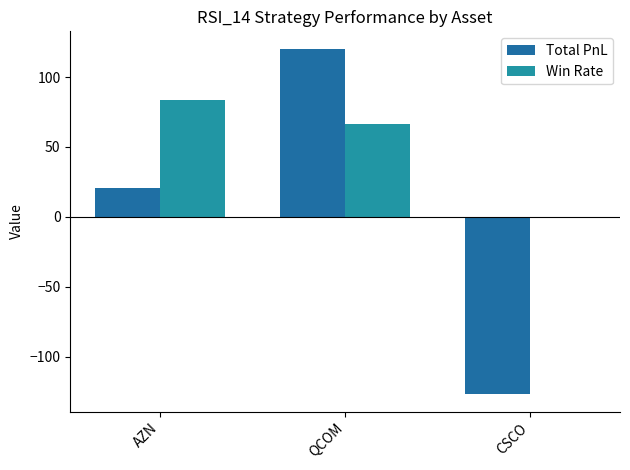

How many values in Total PnL are above zero?

2